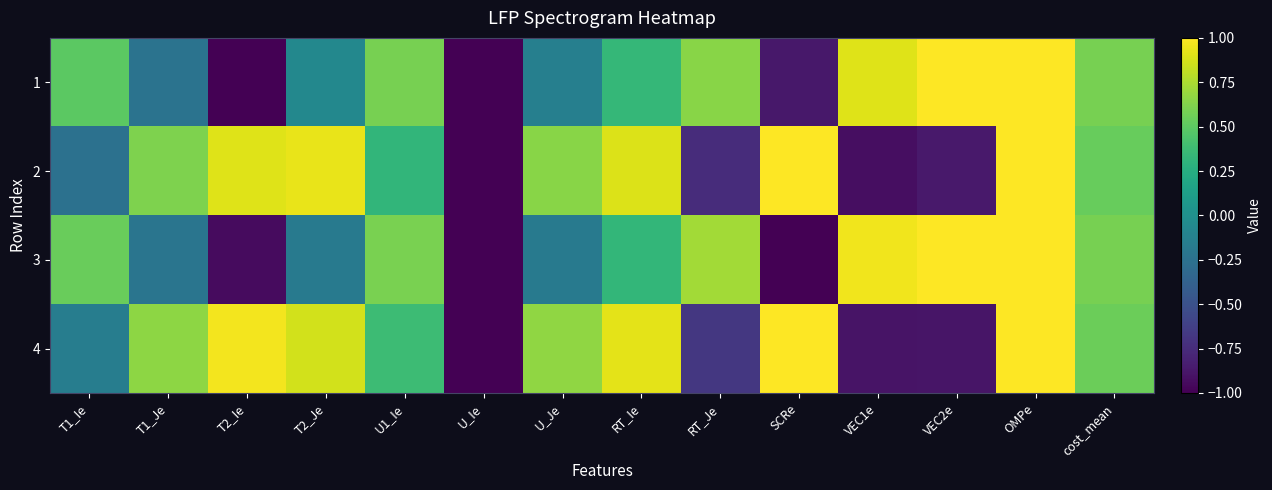

List the series in order of their peak value, lowest first.

1, 2, 3, 4